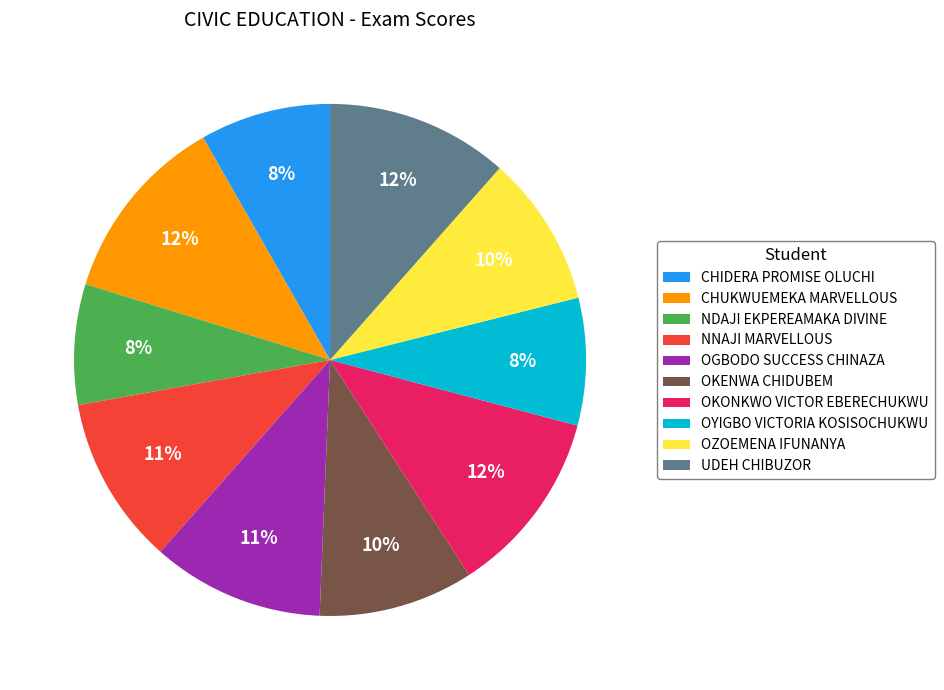

Is there a majority slice in this chart?

No